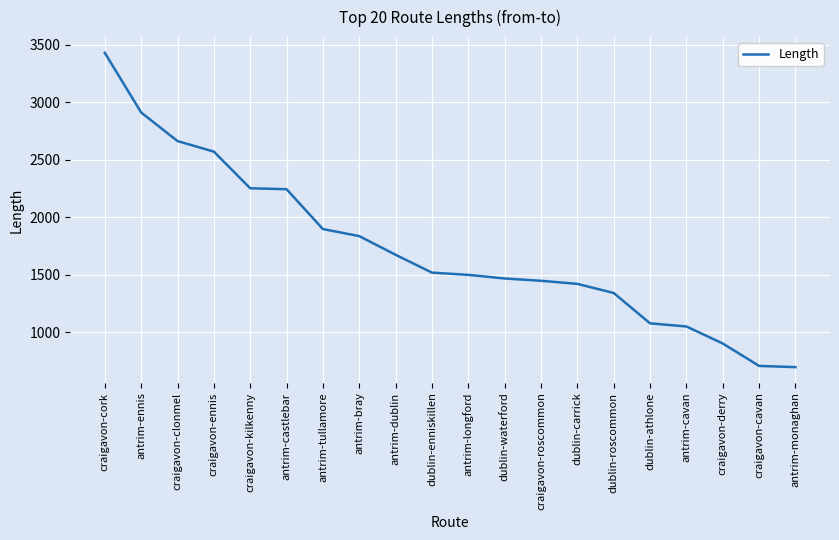

What is the maximum value shown in the chart?

3430.4